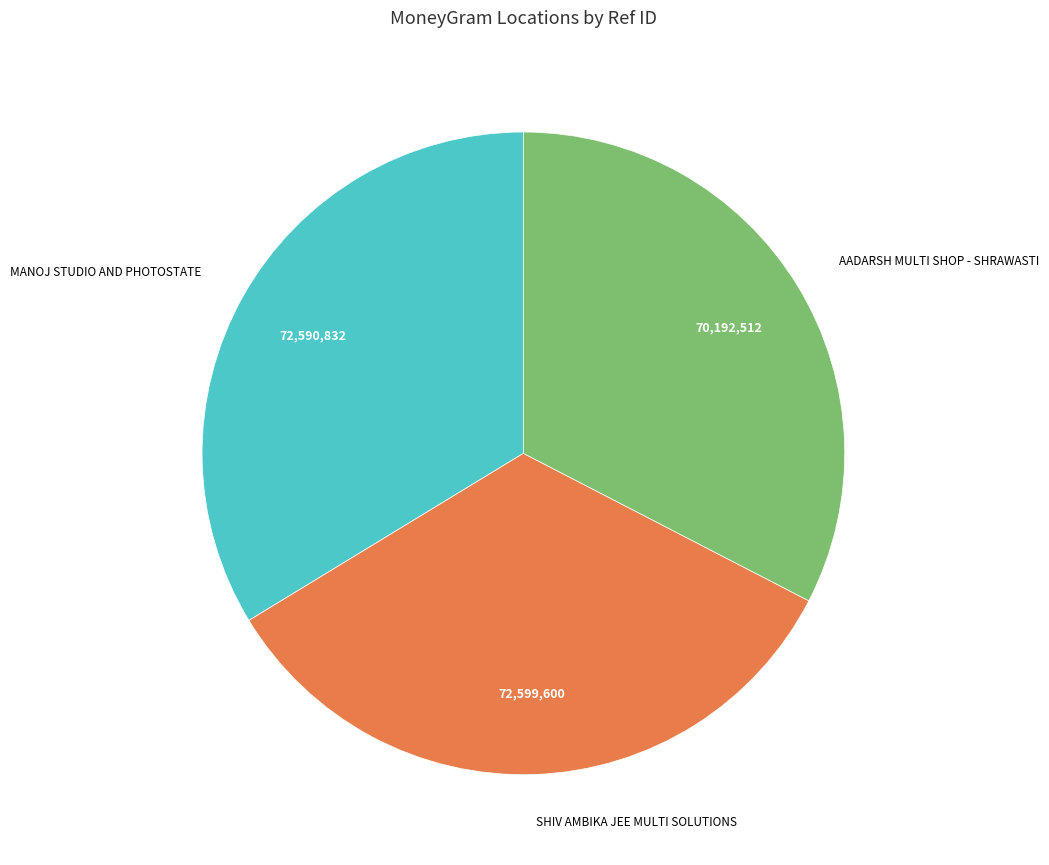

Is there a majority slice in this chart?

No